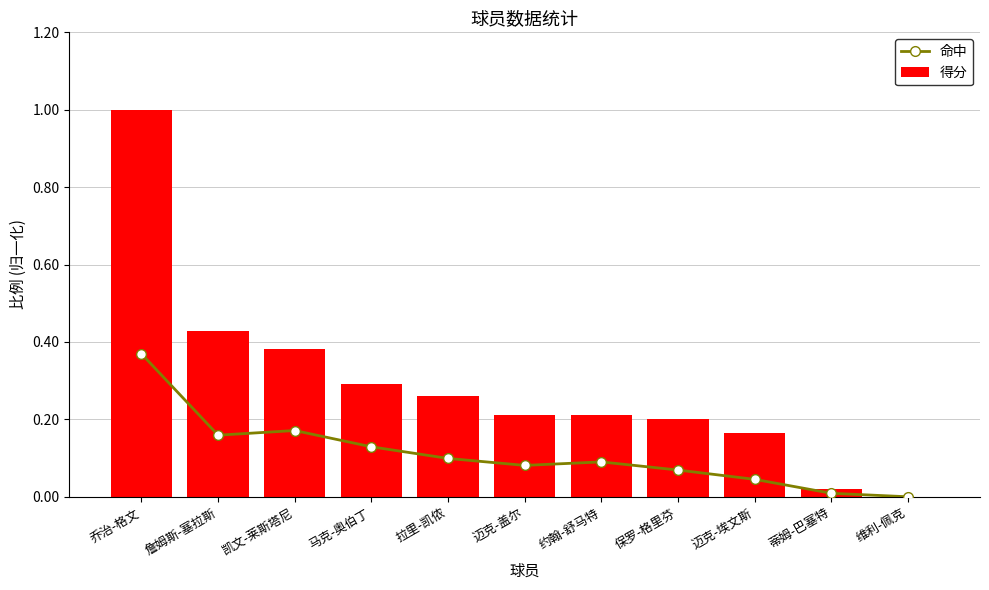

What is the label of the 5th bar from the right?

约翰-舒马特